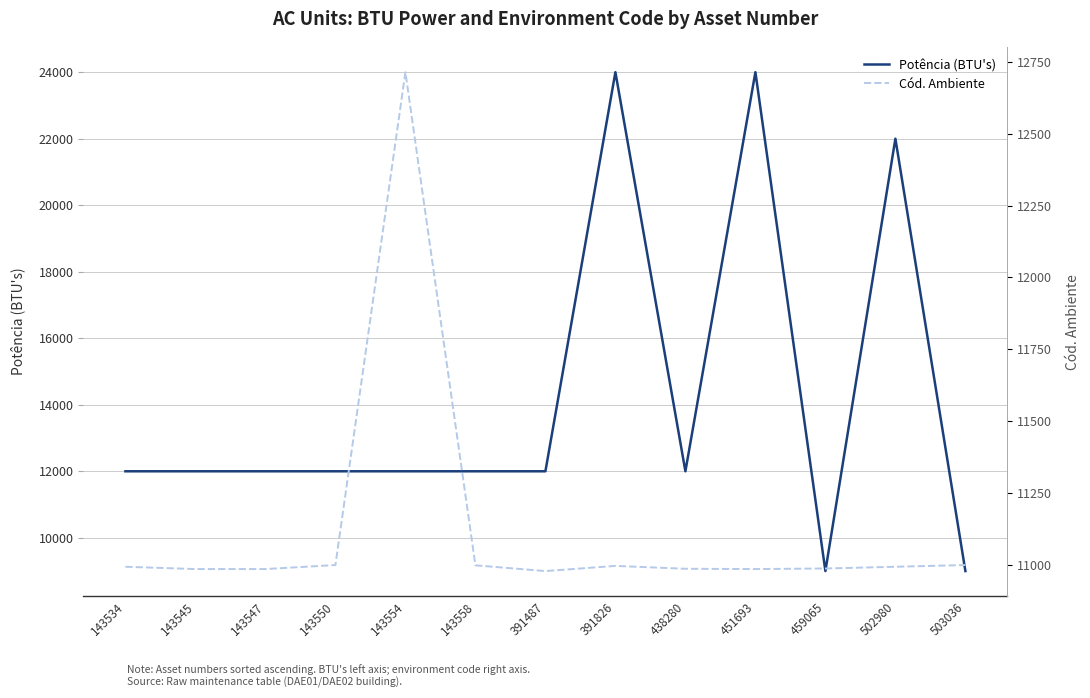

Rank the series by their maximum value, from lowest to highest.

Cód. Ambiente, Potência (BTU's)